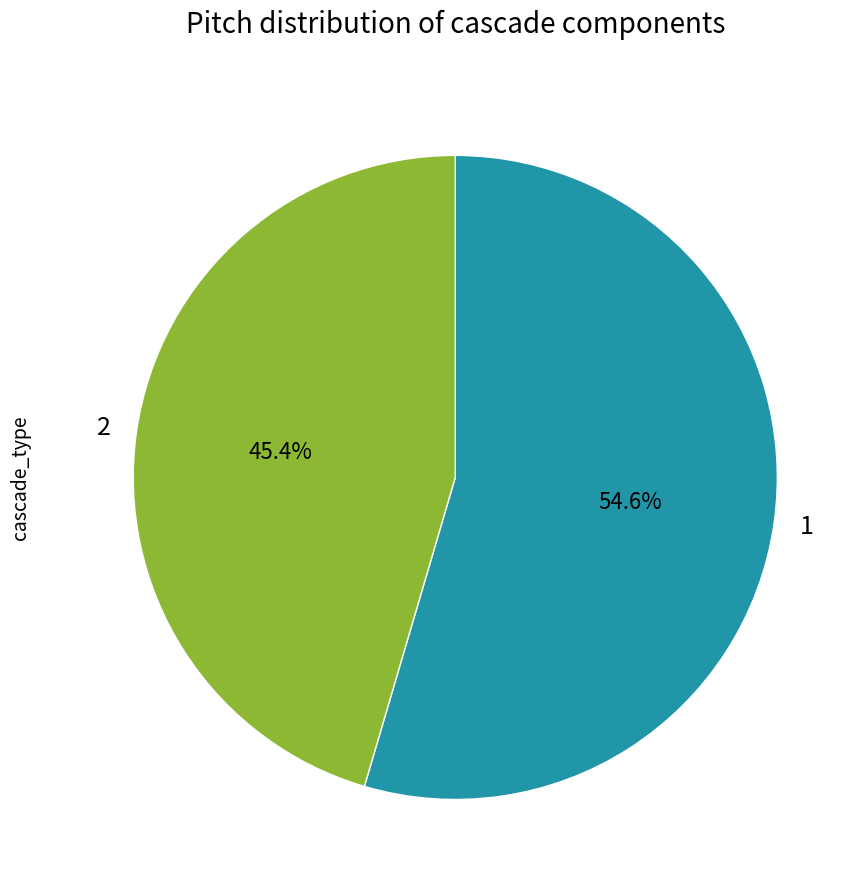

What portion of the pie excludes 2?

54.6%